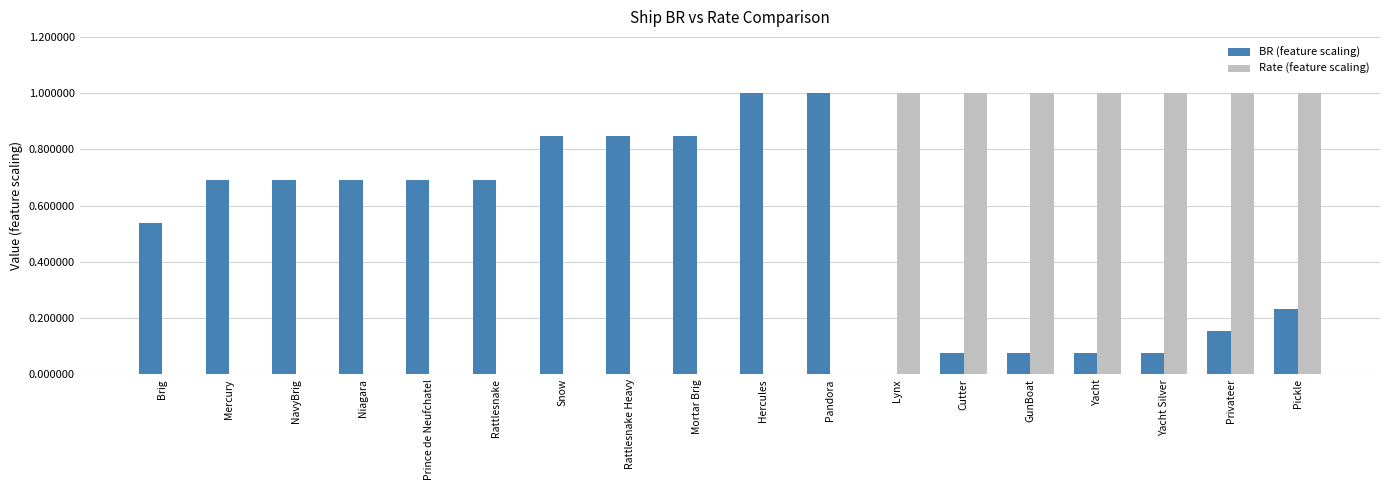

The value of Rate (feature scaling) at Cutter is 1.0. True or false?

True